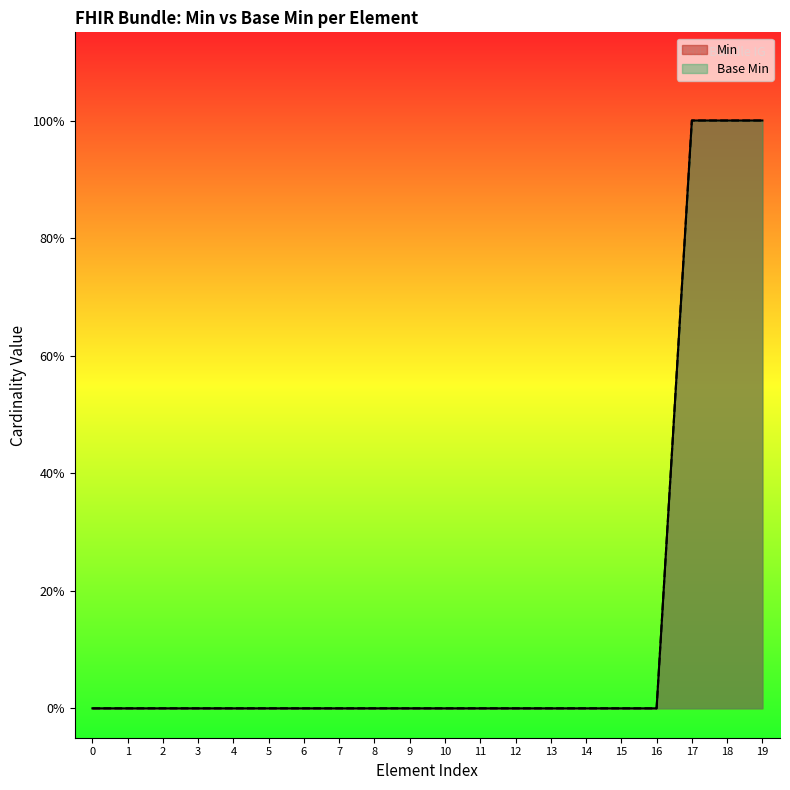

Which series has the largest range (max minus min)?

Min